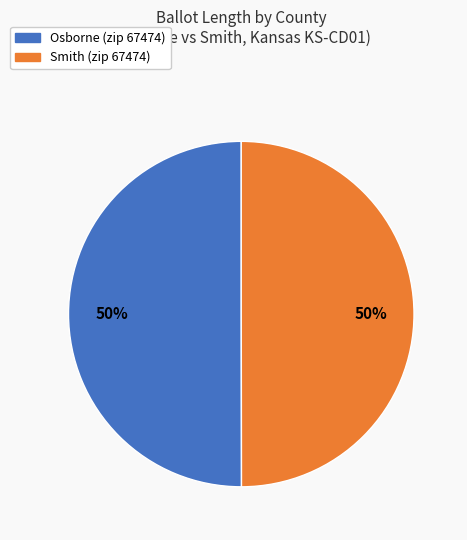

To the nearest percent, what is the combined percentage of Smith (zip 67474) and Osborne (zip 67474)?

100%